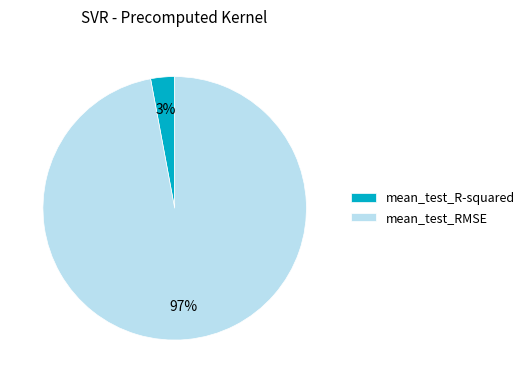

What percentage is the mean_test_R-squared slice, to the nearest percent?

3%